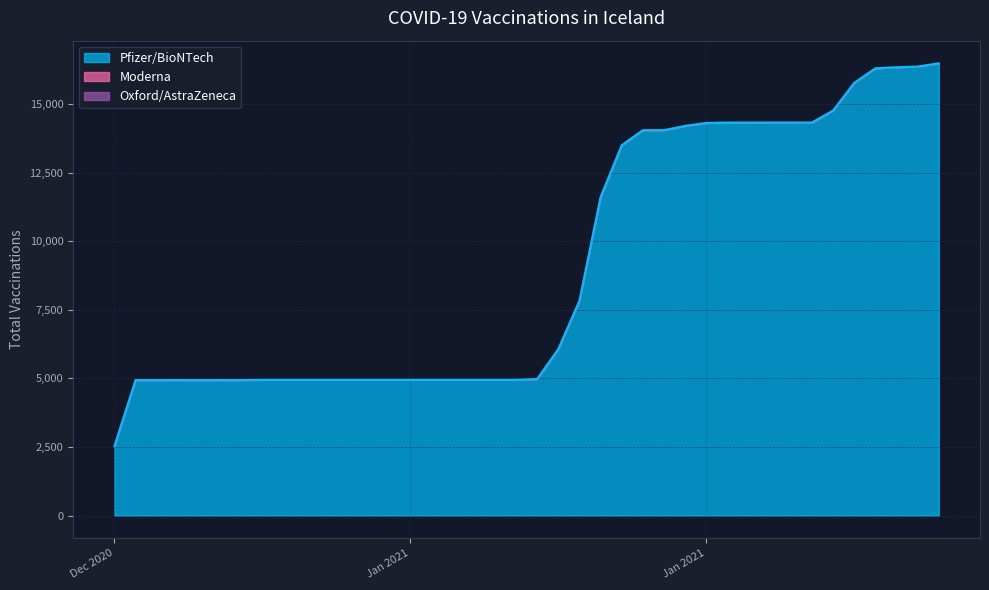

True or false: Moderna and Pfizer/BioNTech intersect in this chart.

False